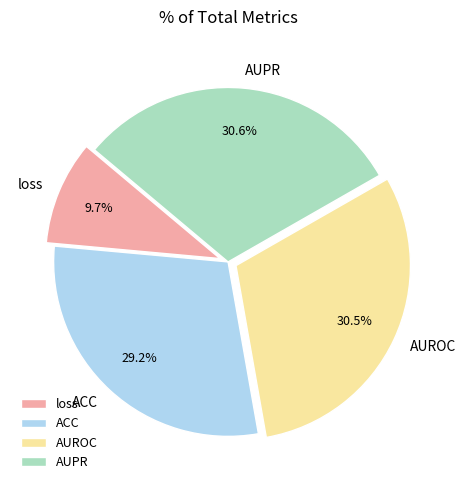

Is there any slice that represents more than half of the pie?

No